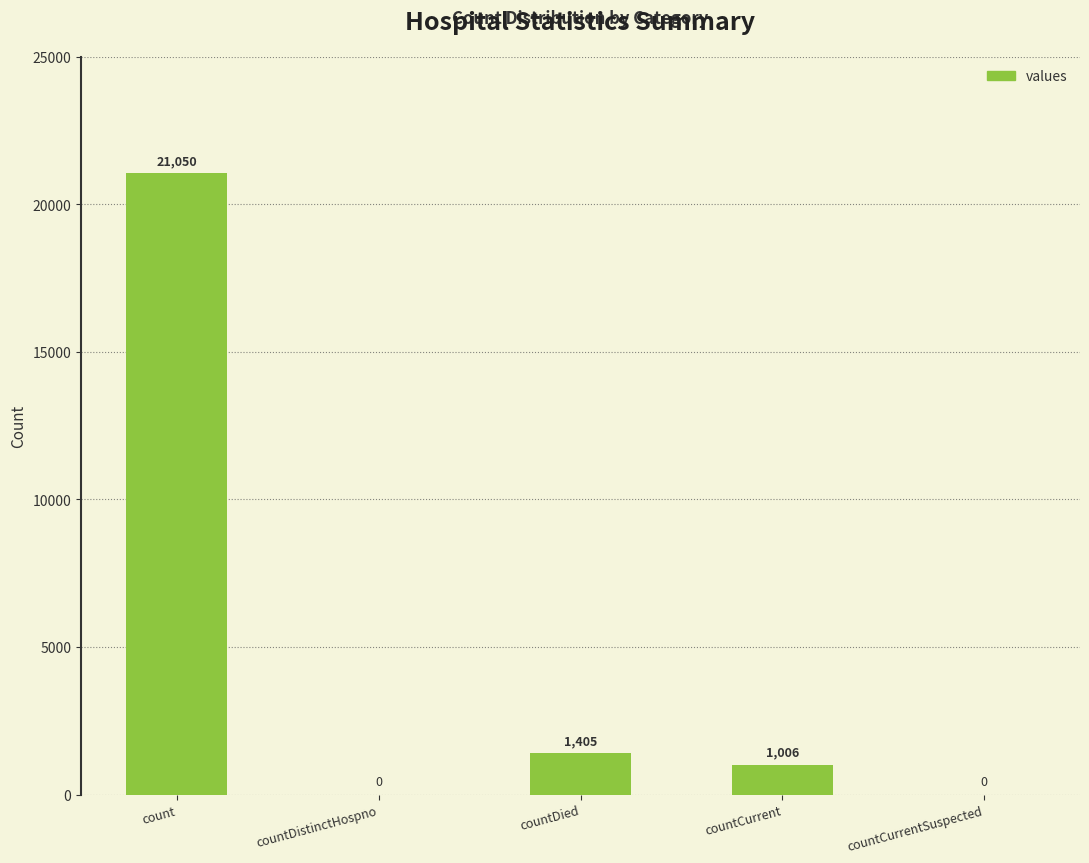

What is the sum of the values at count and countDistinctHospno?

21050